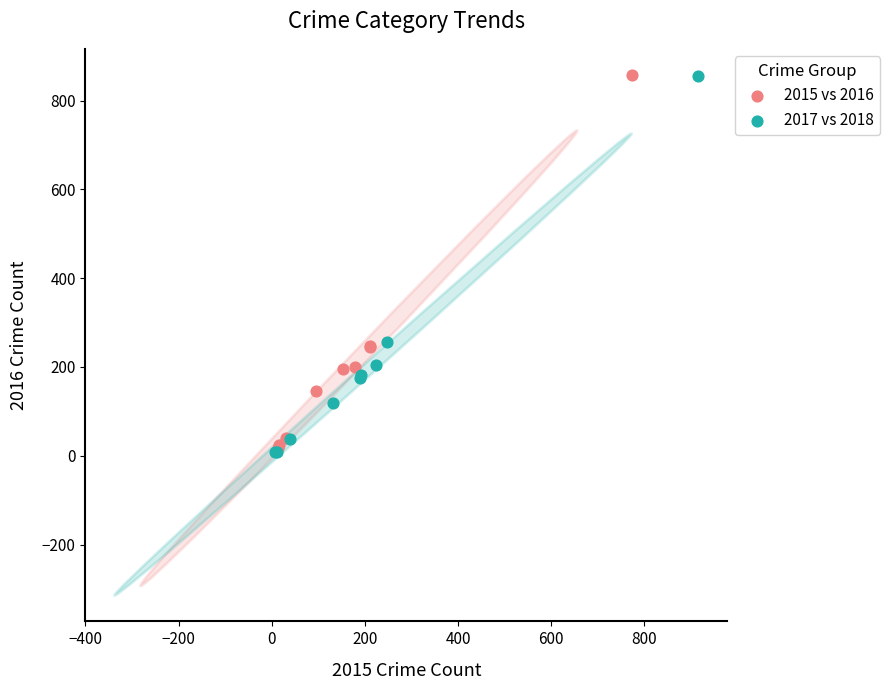

Which series has the largest Y range (max minus min)?

2017 vs 2018